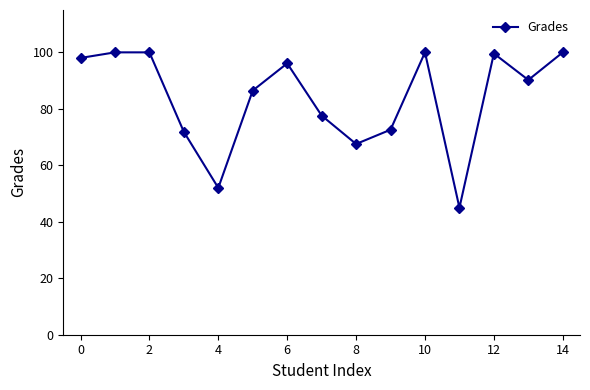

What is the difference between the maximum and minimum values?

55.0